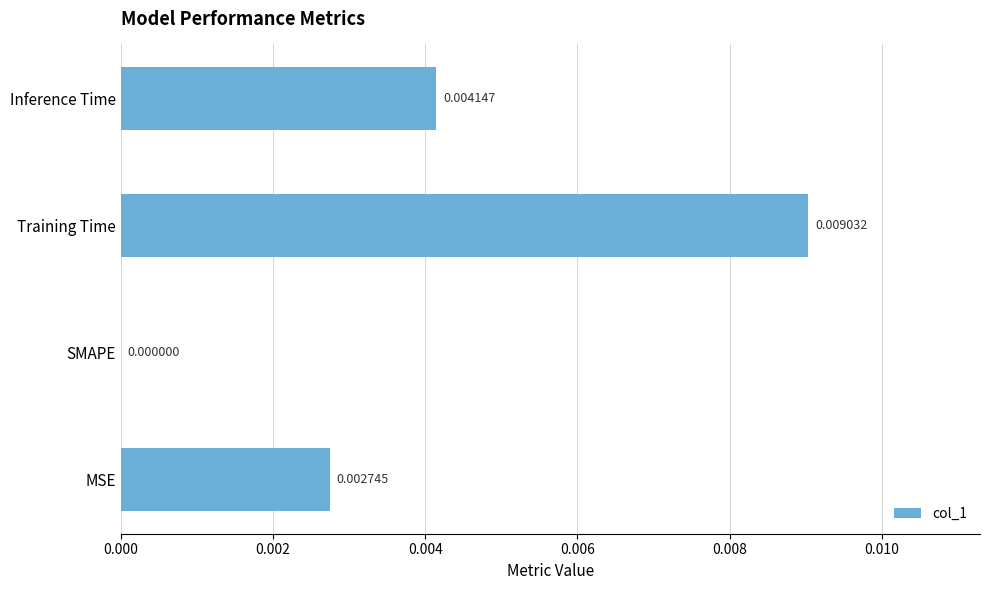

Which label corresponds to the largest value in the chart?

Training Time